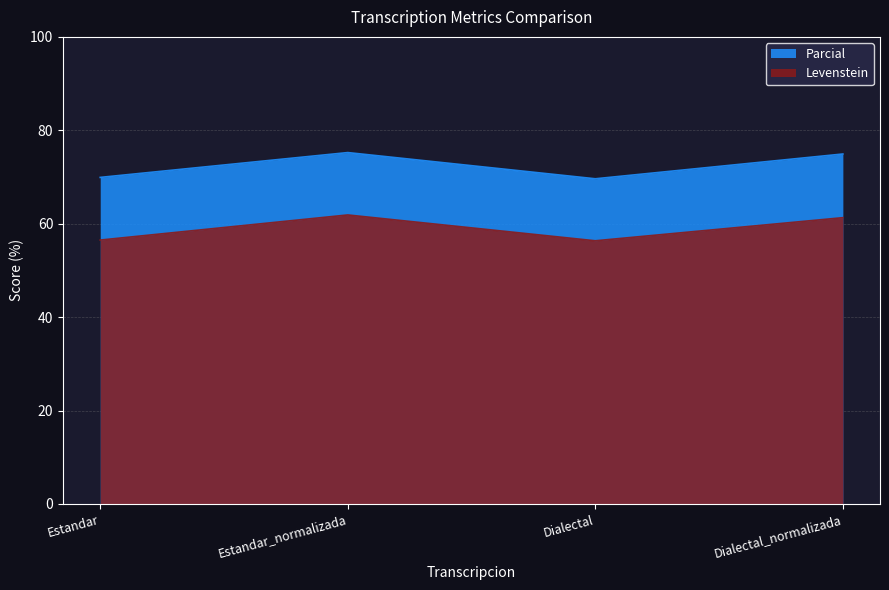

What are all the series names shown in the legend?

Parcial, Levenstein